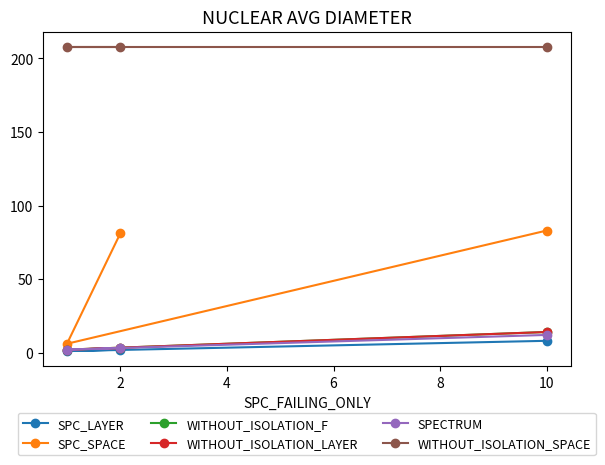

How many values in the SPC_LAYER series are below 2?

1